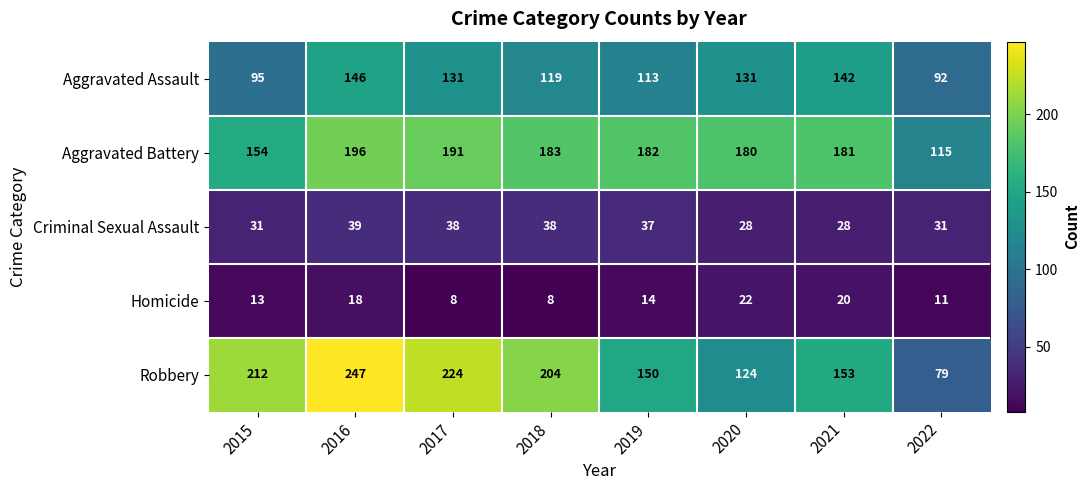

What is the total value across all series at 2017?

592